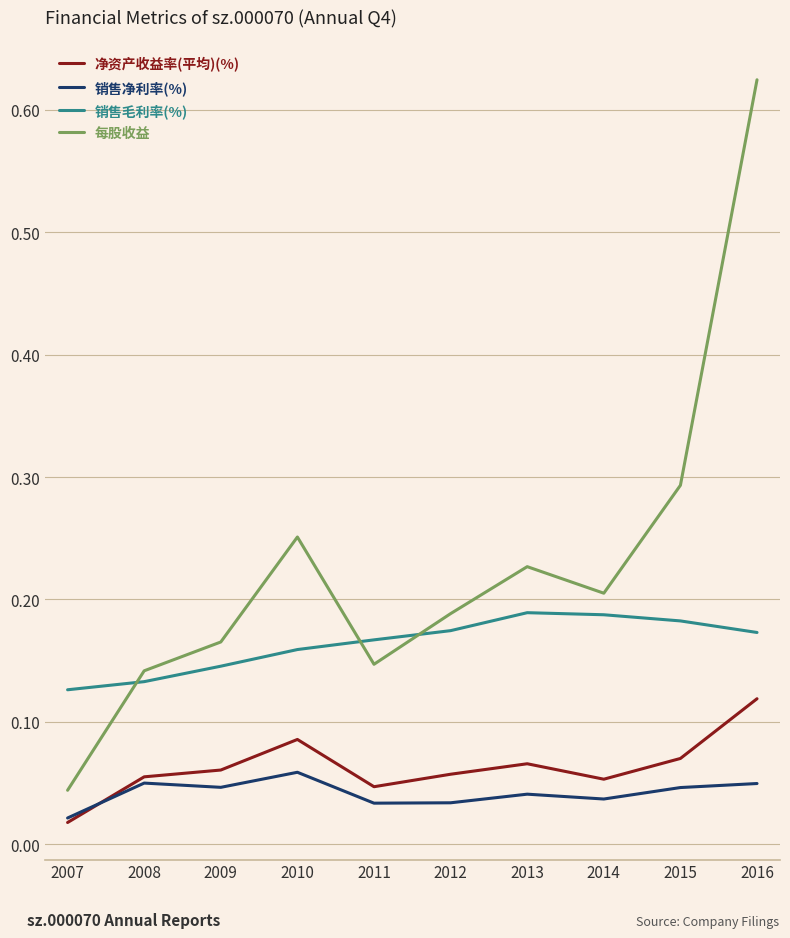

Rank the series by their maximum value, from highest to lowest.

每股收益, 销售毛利率(%), 净资产收益率(平均)(%), 销售净利率(%)